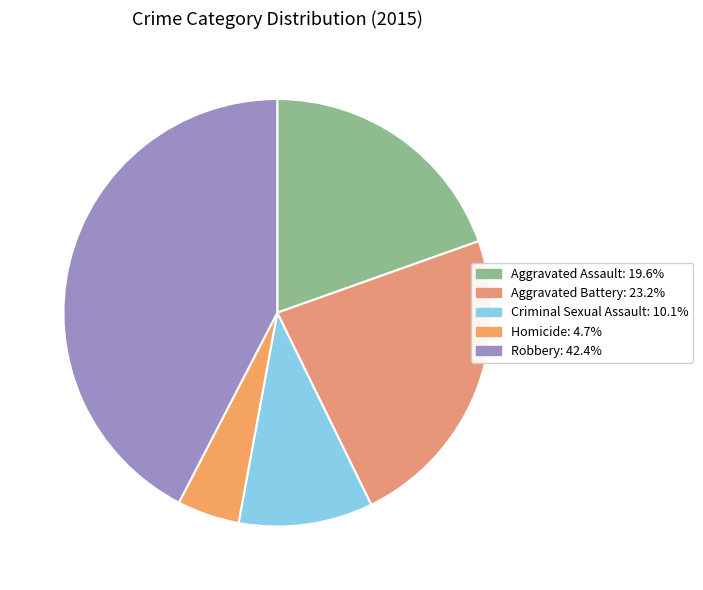

Count the number of slices in the pie.

5